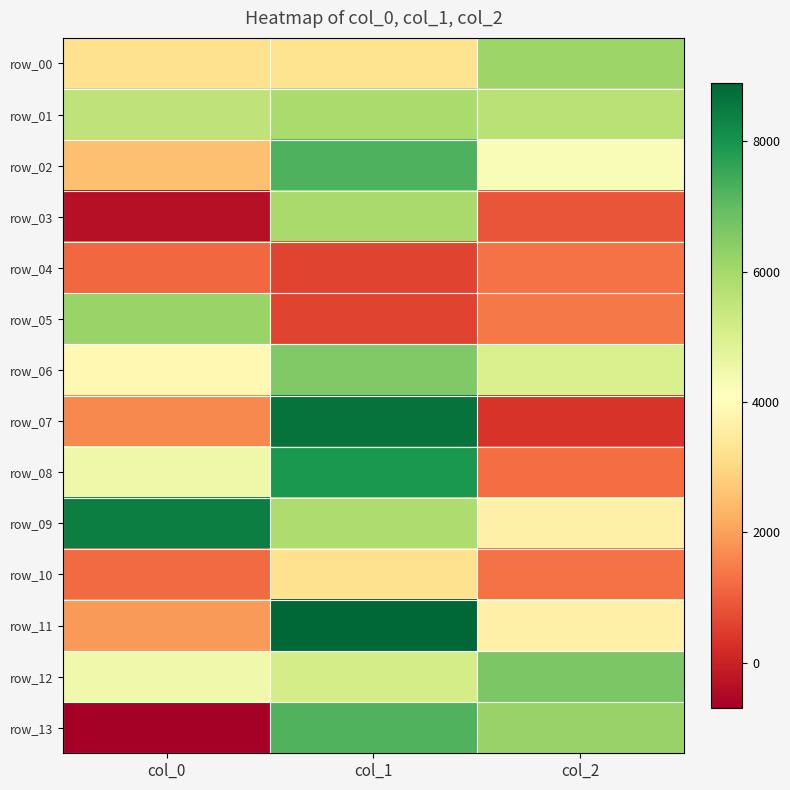

Where does the row_13 series first go above 6221?

col_1